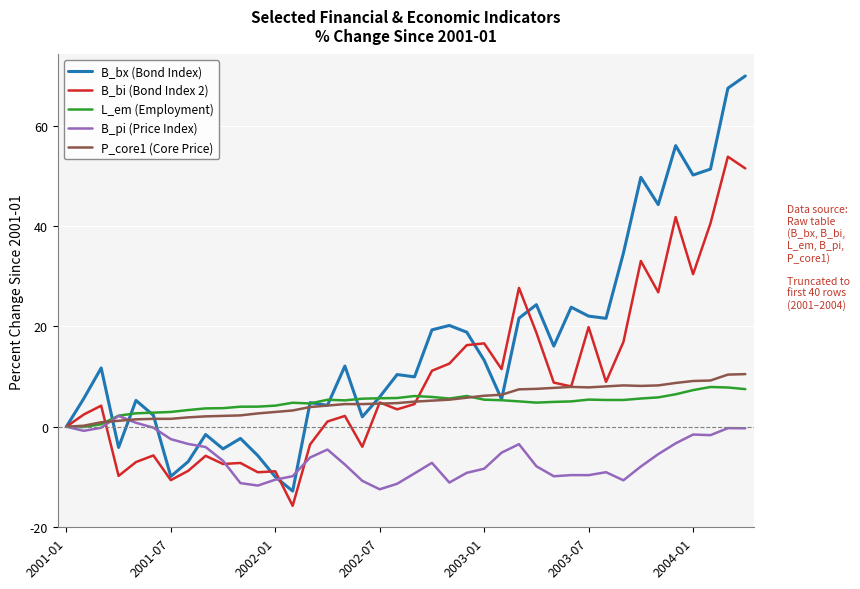

What is the maximum value shown in the chart?

69.9